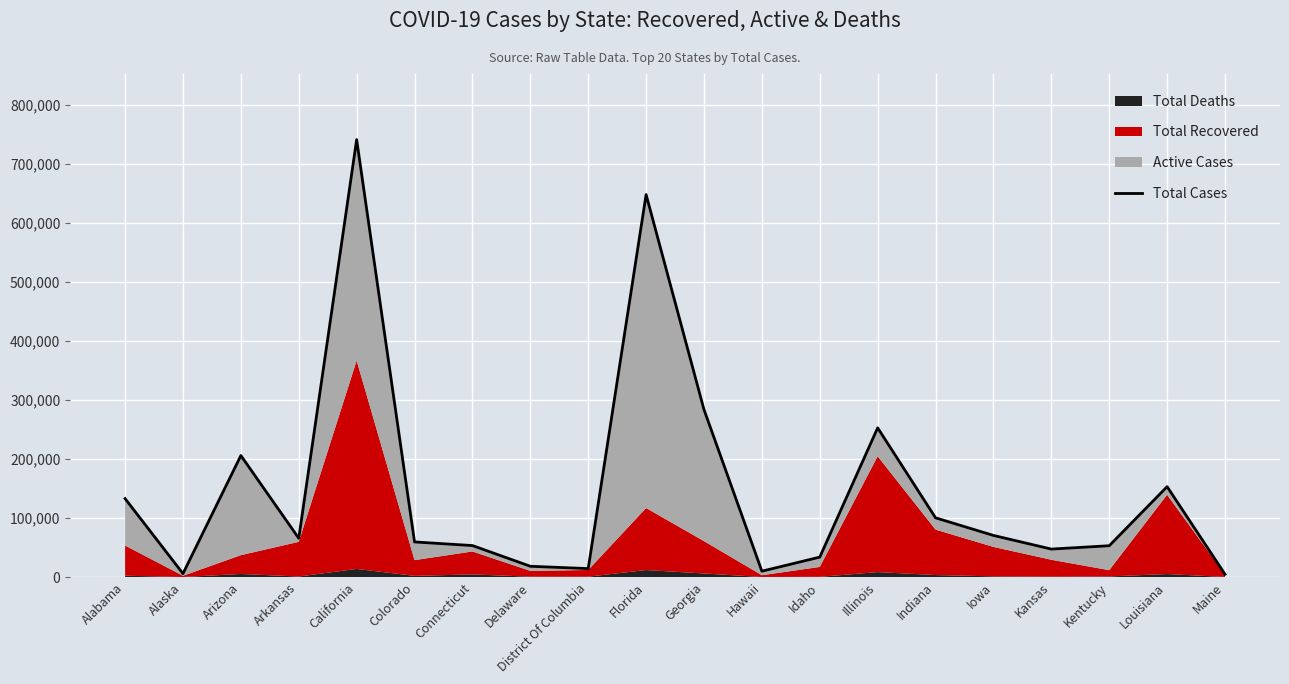

What is the value of the 5th point from the left?

741486